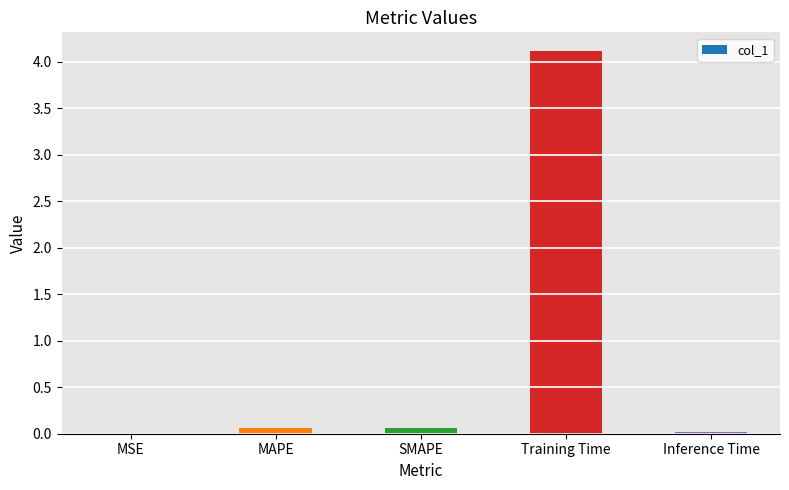

What is the maximum value shown in the chart?

4.1